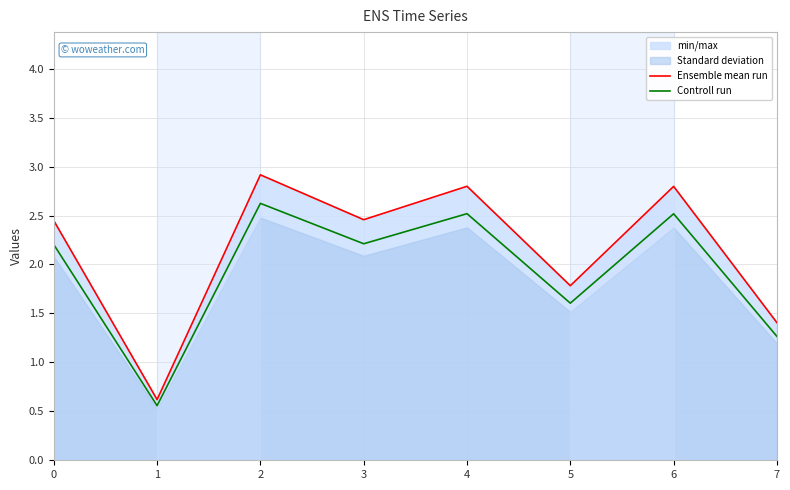

Which label corresponds to the smallest value in the chart?

1